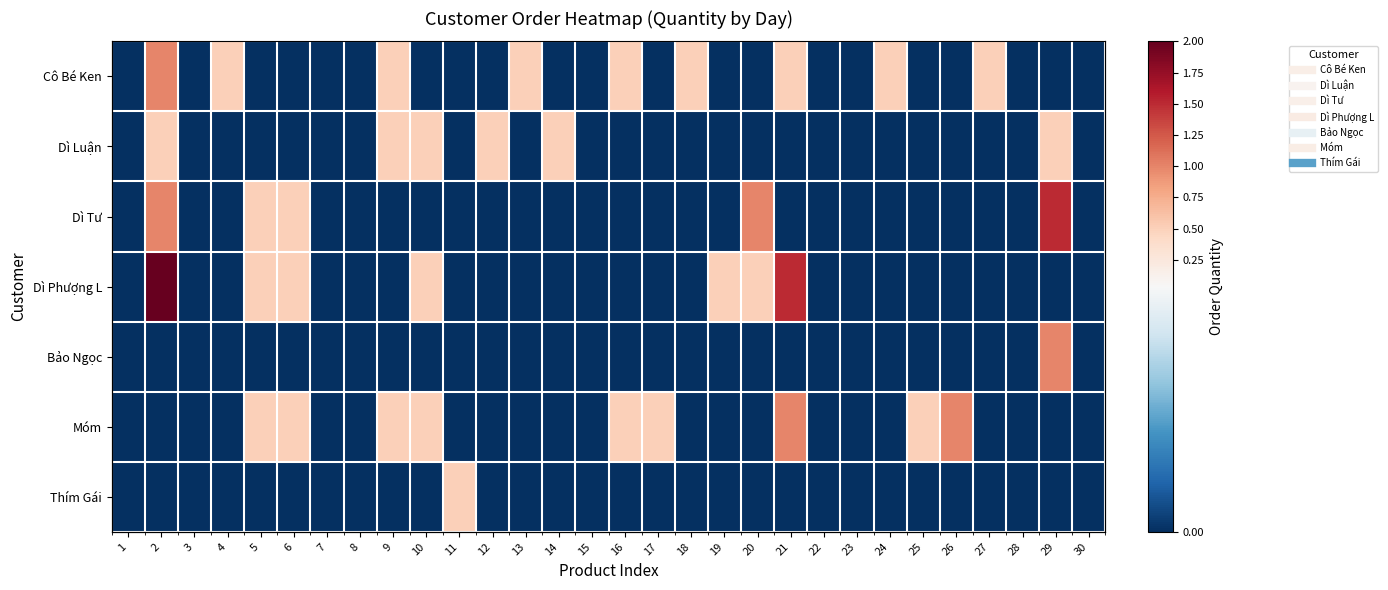

Between 8 and 29, which series saw the biggest shift?

Dì Tư